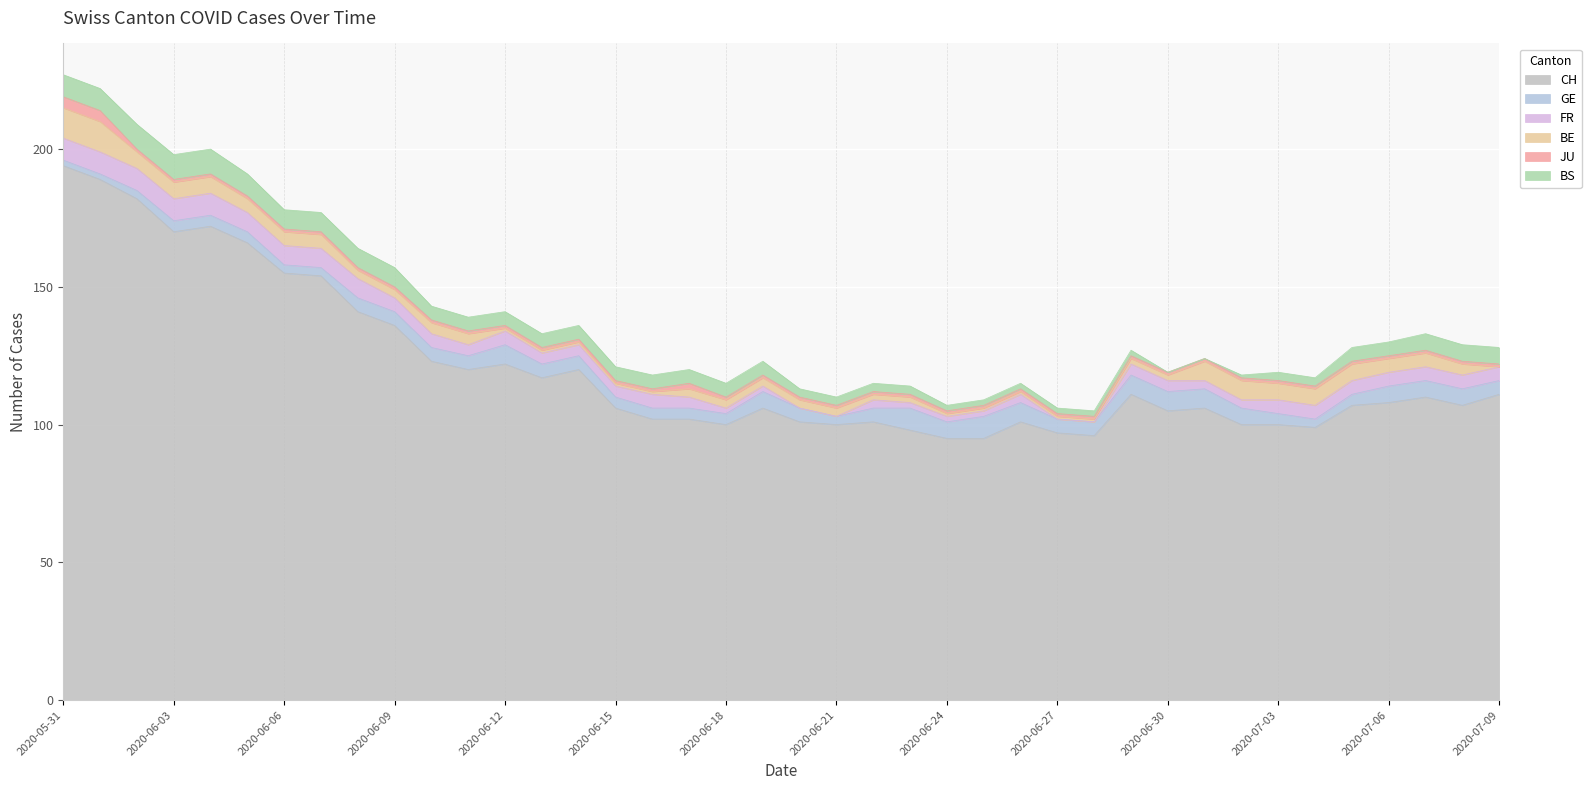

What is the difference between the FR values at 2020-06-28 and 2020-06-26?

3